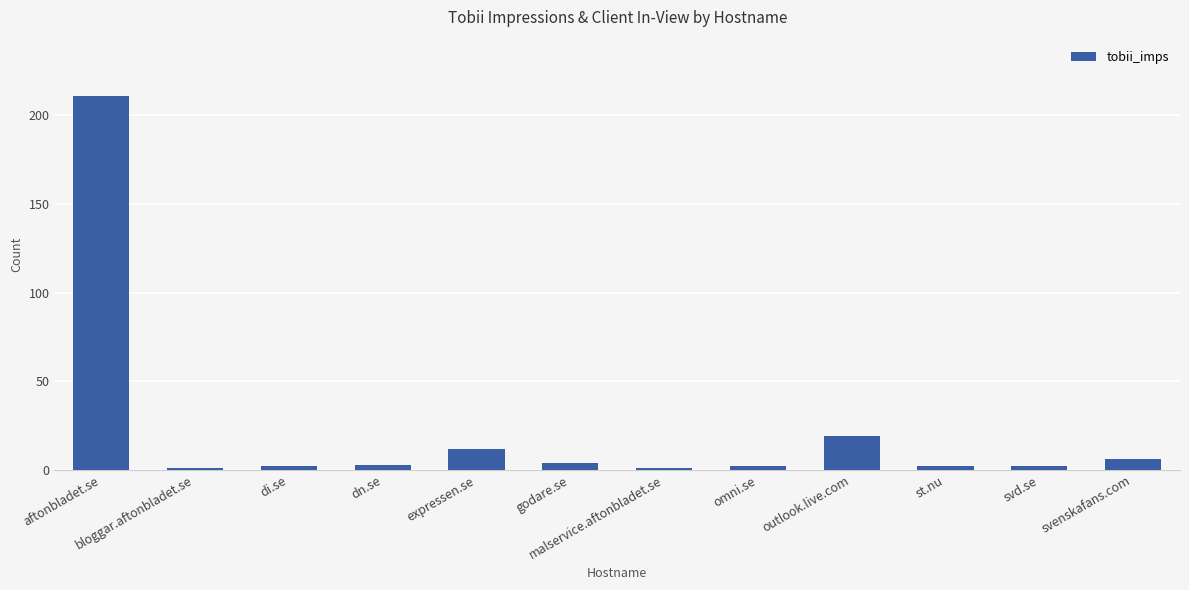

What is the greatest value displayed?

211